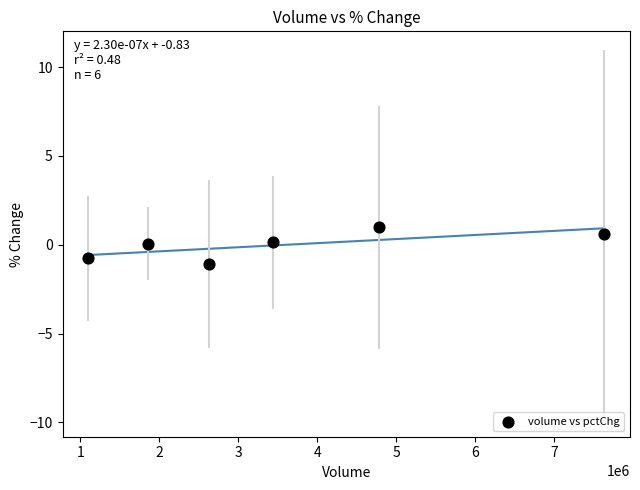

What is the range of X values (max minus min)?

6533078.6